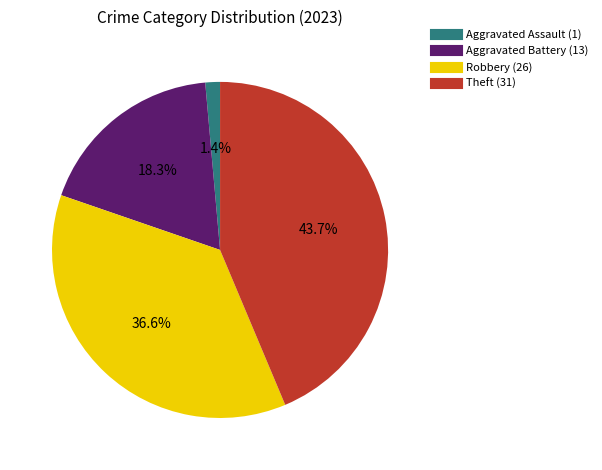

To the nearest percent, what portion does Aggravated Battery represent?

18%